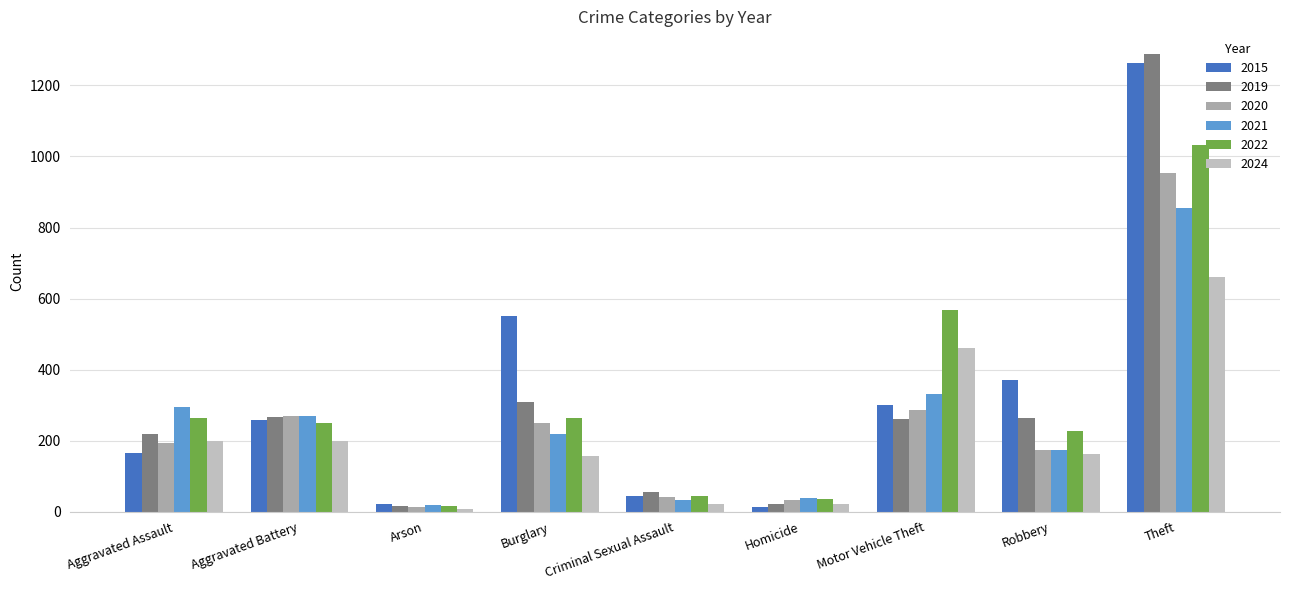

Count the number of categories in the chart.

9